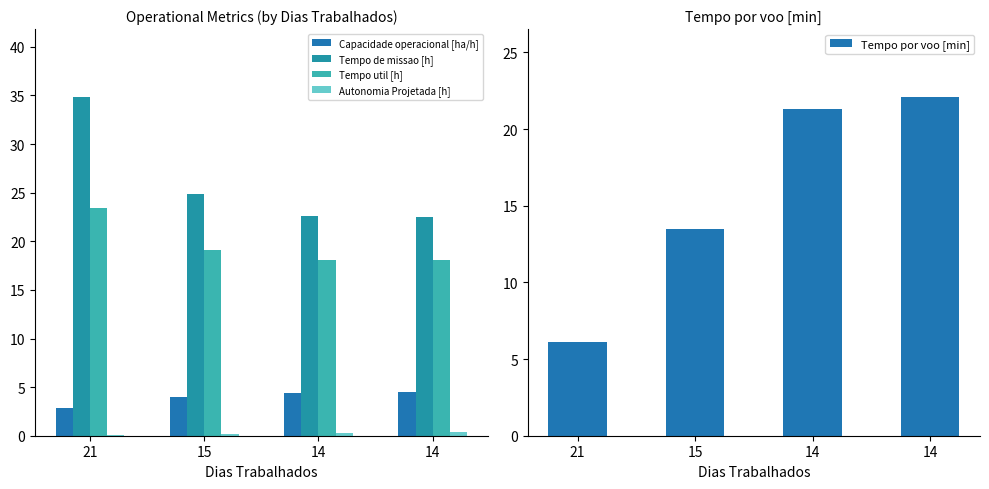

Reading left to right, what are all the values shown in this chart?

Capacidade operacional [ha/h]: 2.9	4.0	4.4	4.4
Tempo de missao [h]: 34.9	24.9	22.6	22.5
Tempo util [h]: 23.4	19.1	18.1	18.1
Autonomia Projetada [h]: 0.1	0.2	0.3	0.4
Tempo por voo [min]: 6.1	13.5	21.3	22.1